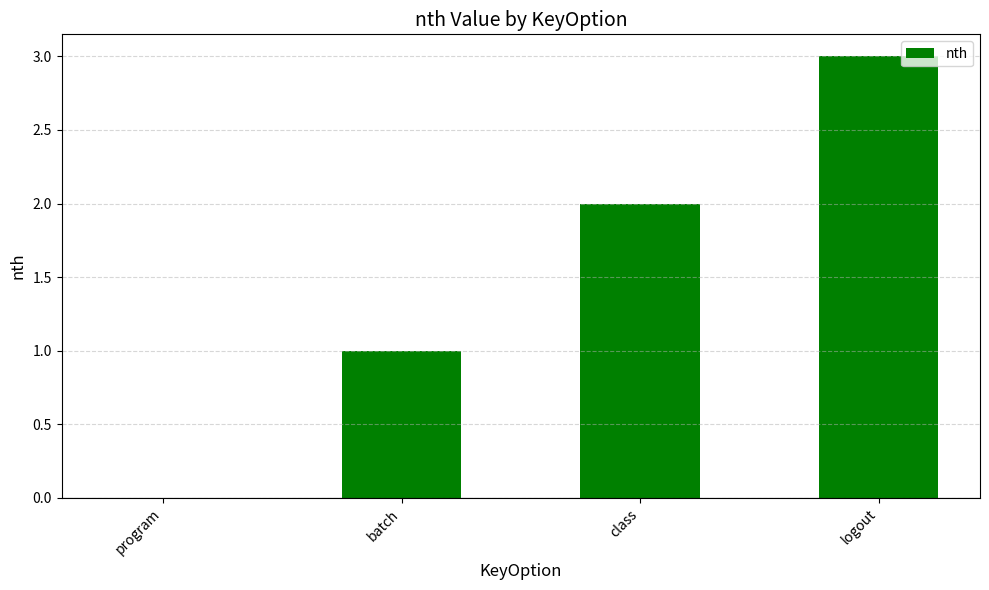

What is the difference between the values at logout and batch?

2